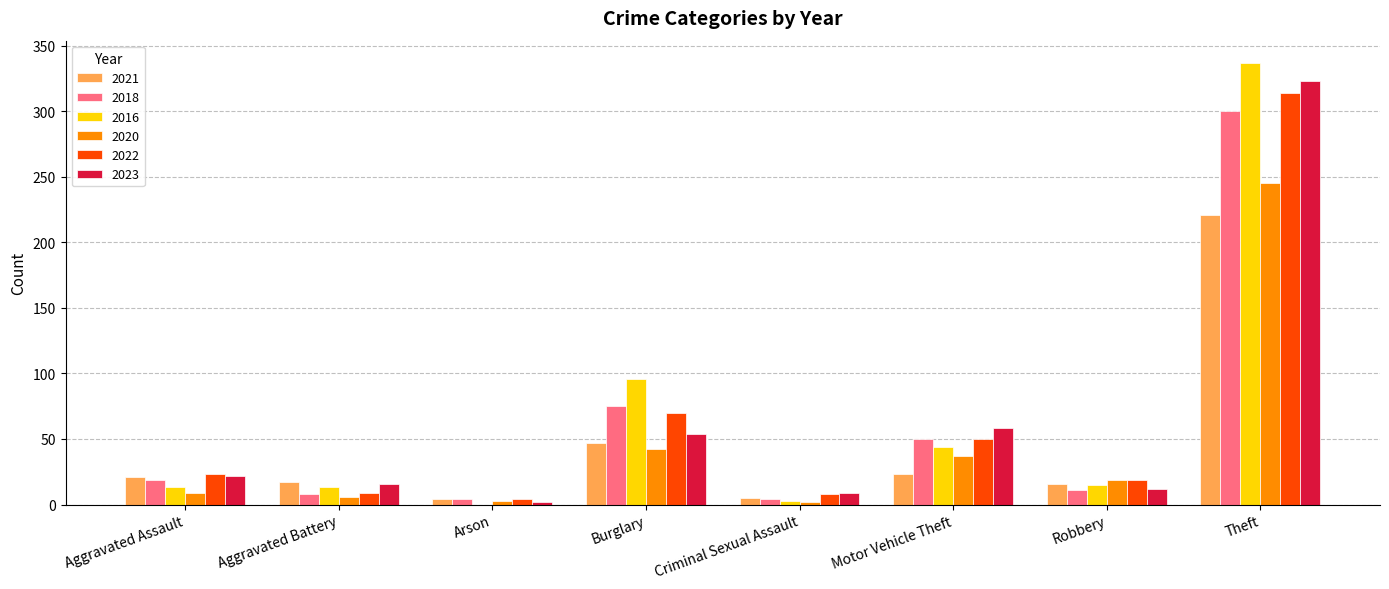

At which label is 2020 closest to 123?

Burglary